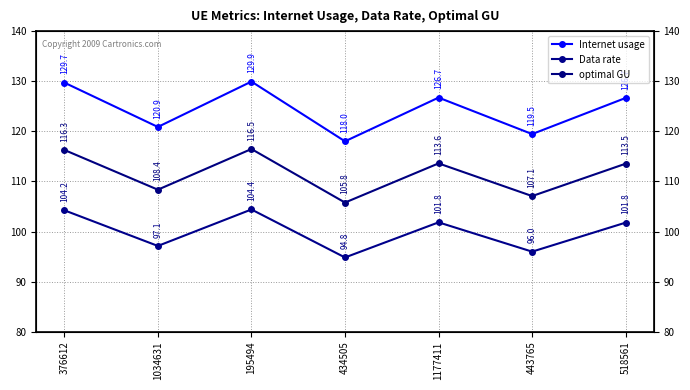

What is the label of the 6th point from the left?

443765